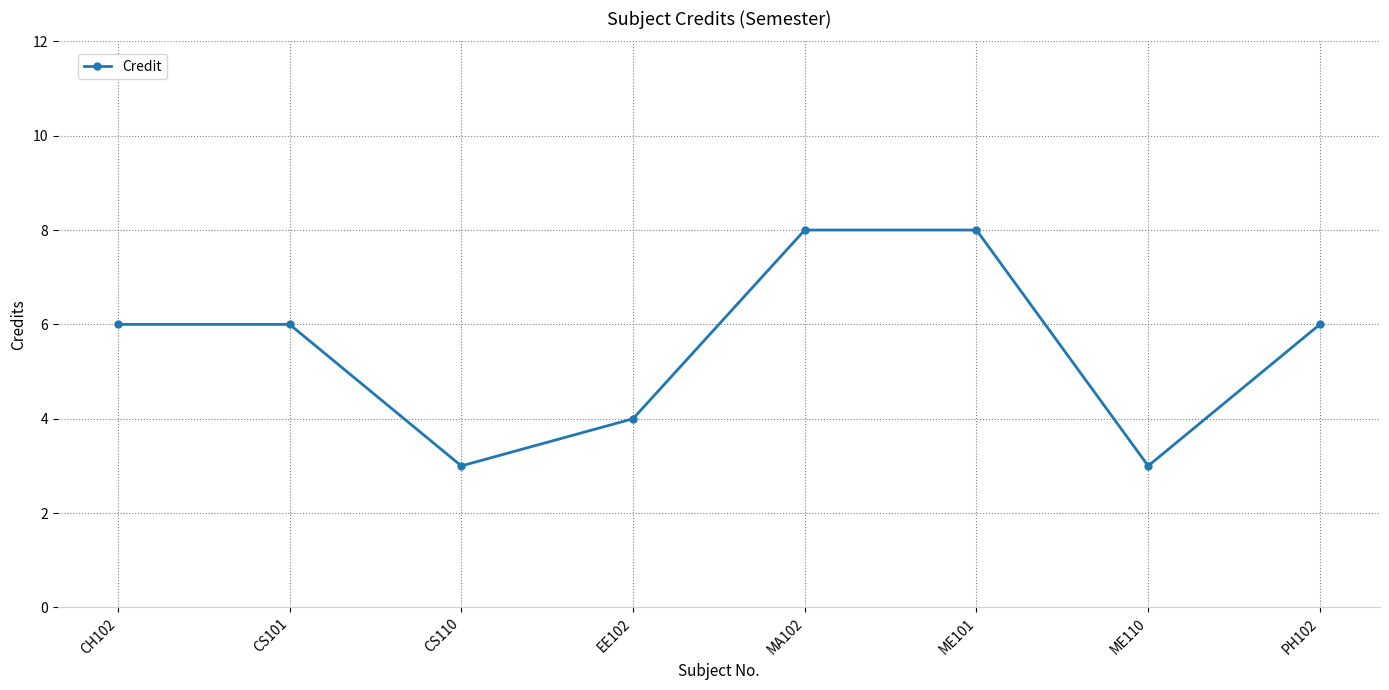

What is the value of the 6th point from the left?

8